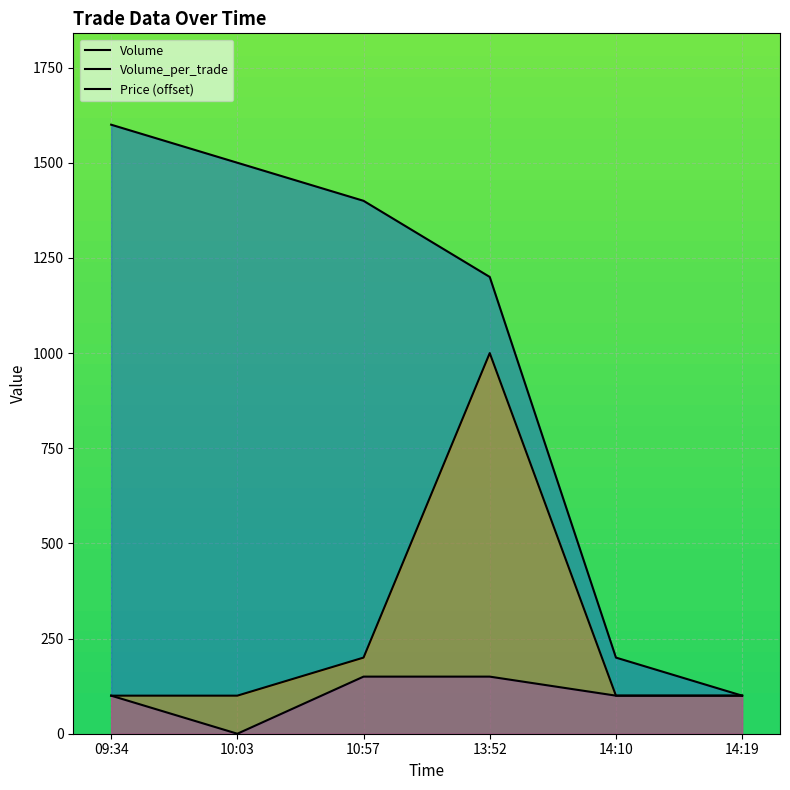

True or false: Volume and Volume_per_trade cross at least once.

False